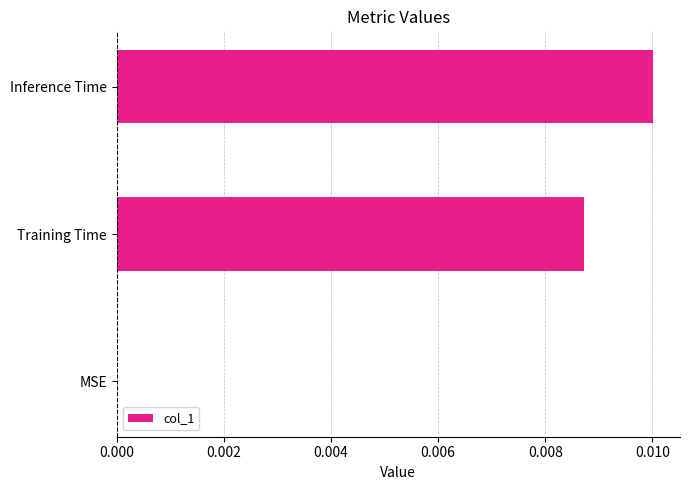

Is it true that the value at Training Time is 0.0?

True